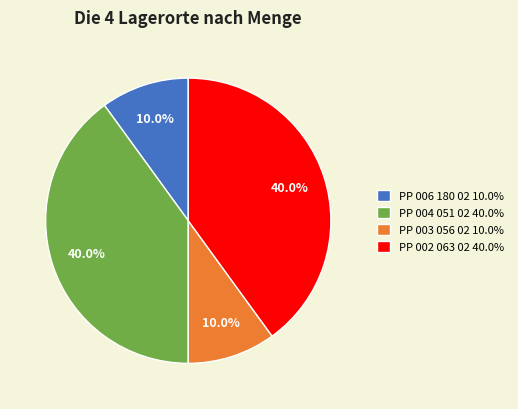

Between PP 003 056 02 10.0% and PP 002 063 02 40.0%, which is larger?

PP 002 063 02 40.0%